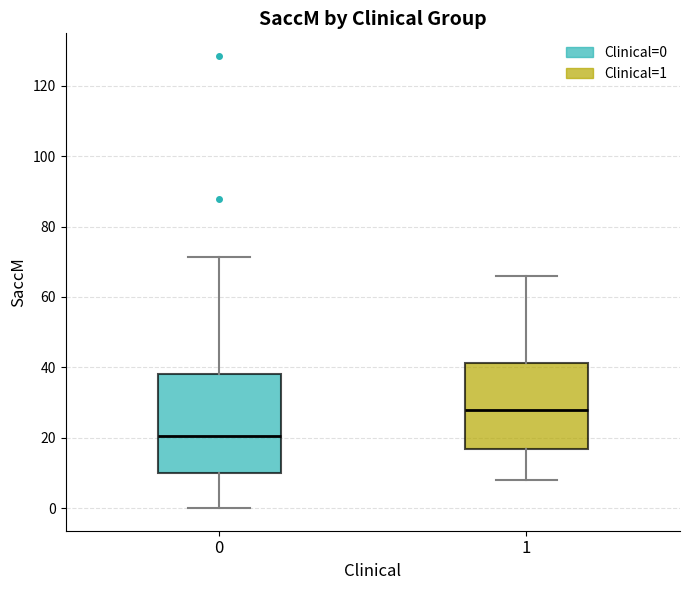

Reading left to right, transcribe this box plot: for each box, give where its median line is, the range the box spans, and where its two whiskers end, as read against the y-axis. The values are not printed on the chart, so give them approximately, as read against the axis.

0: median 20, box 10 to 38, whiskers 0 to 72
1: median 28, box 16 to 42, whiskers 8 to 66